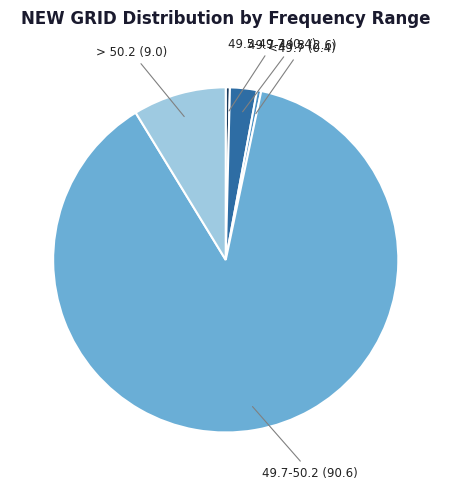

Is there a majority slice in this chart?

Yes